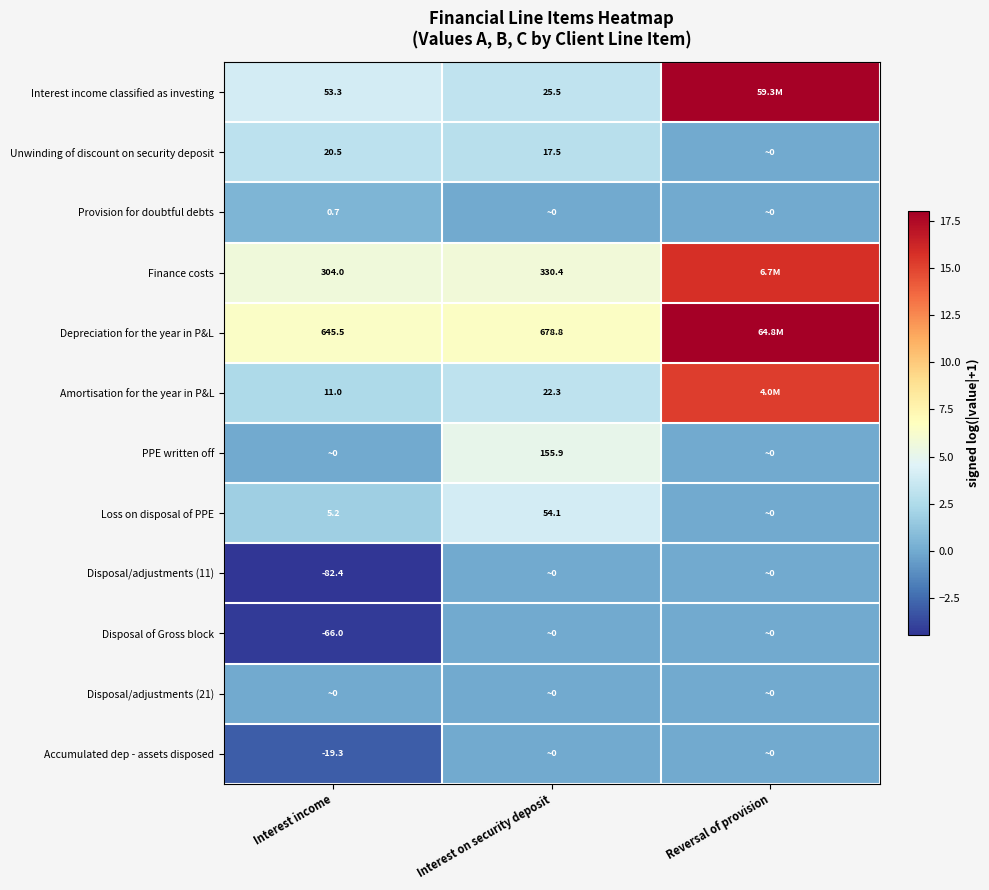

At which category does the chart reach its minimum across all series?

Interest income